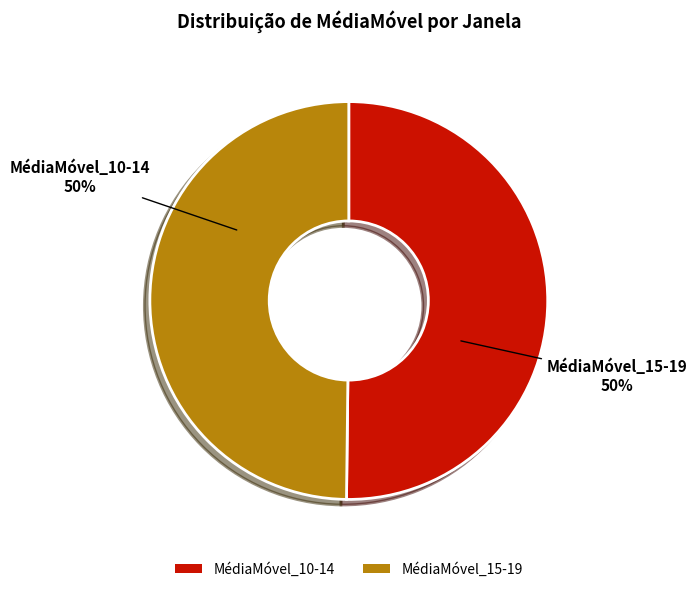

Do MédiaMóvel_10-14 and MédiaMóvel_15-19 together represent more than half of the pie?

Yes